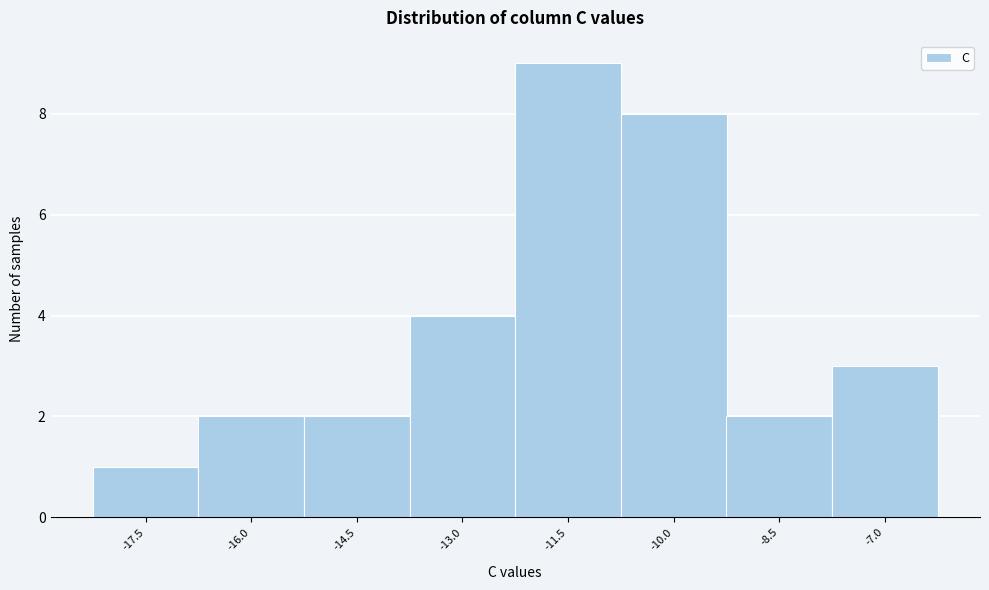

Reading left to right, list all the values displayed in this chart.

-17.5=1	-16.0=2	-14.5=2	-13.0=4	-11.5=9	-10.0=8	-8.5=2	-7.0=3